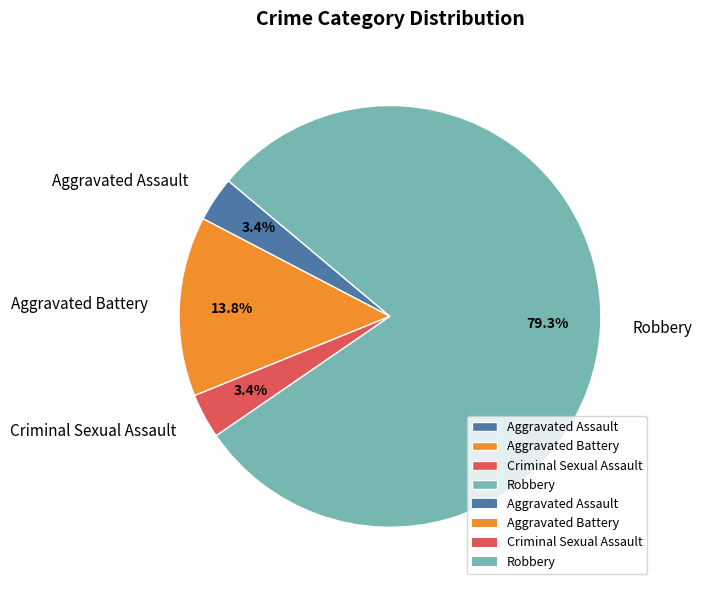

To the nearest percent, what is the difference between the largest and smallest slice percentages?

76%